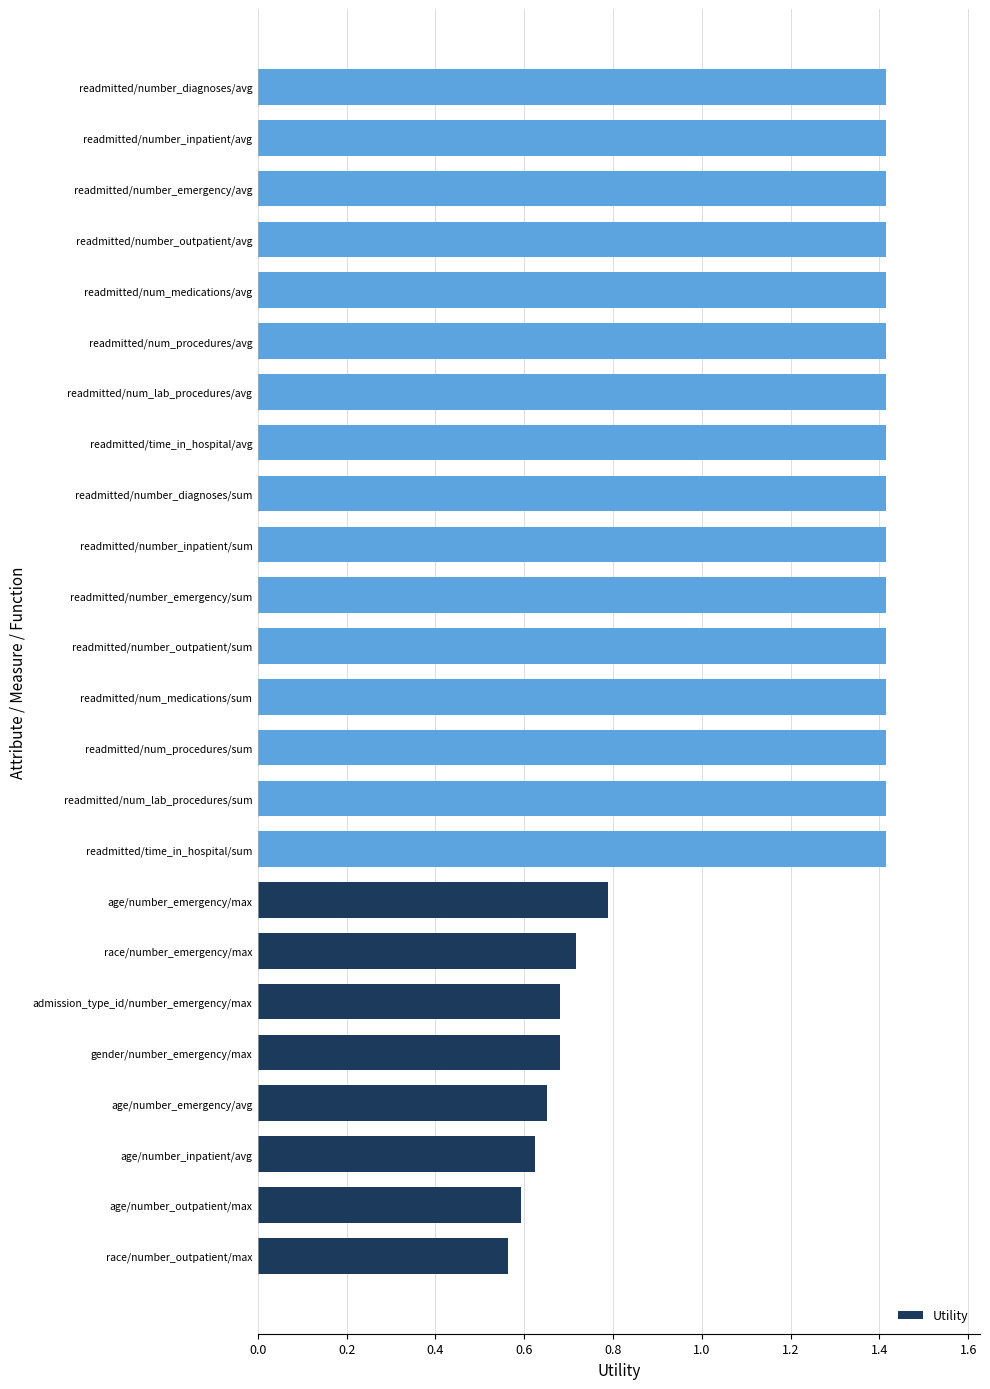

Count the values in the range 0 to 1.

8